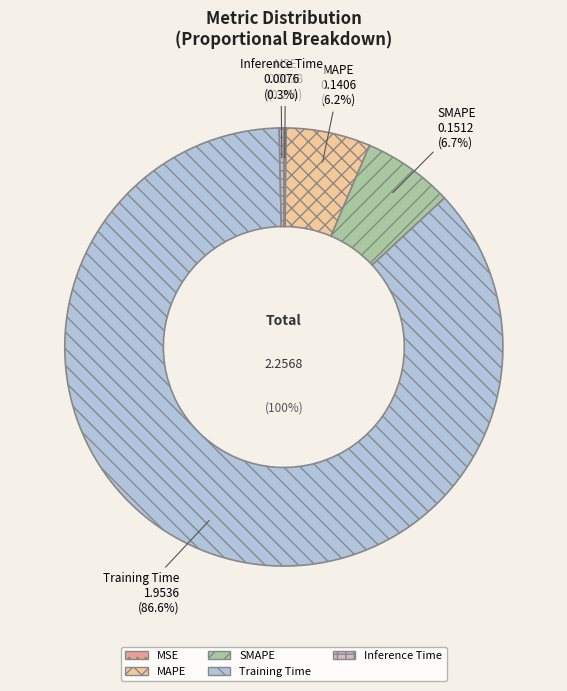

What is the largest slice in the pie chart?

Training Time